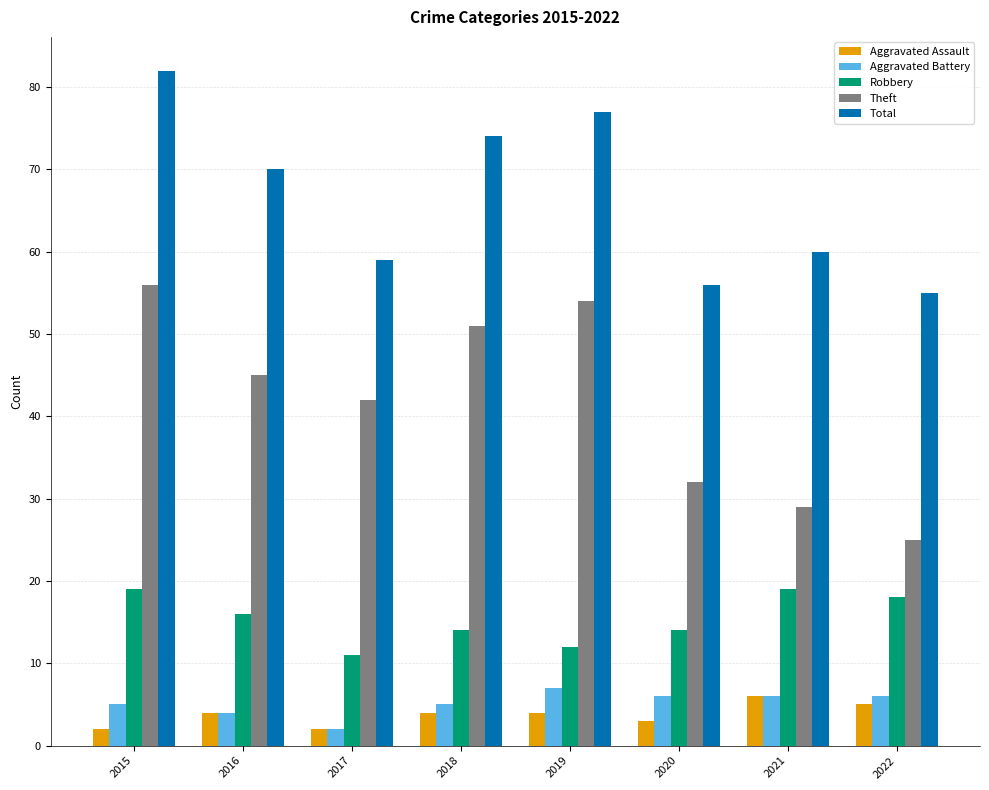

Which series has the widest spread of values?

Theft